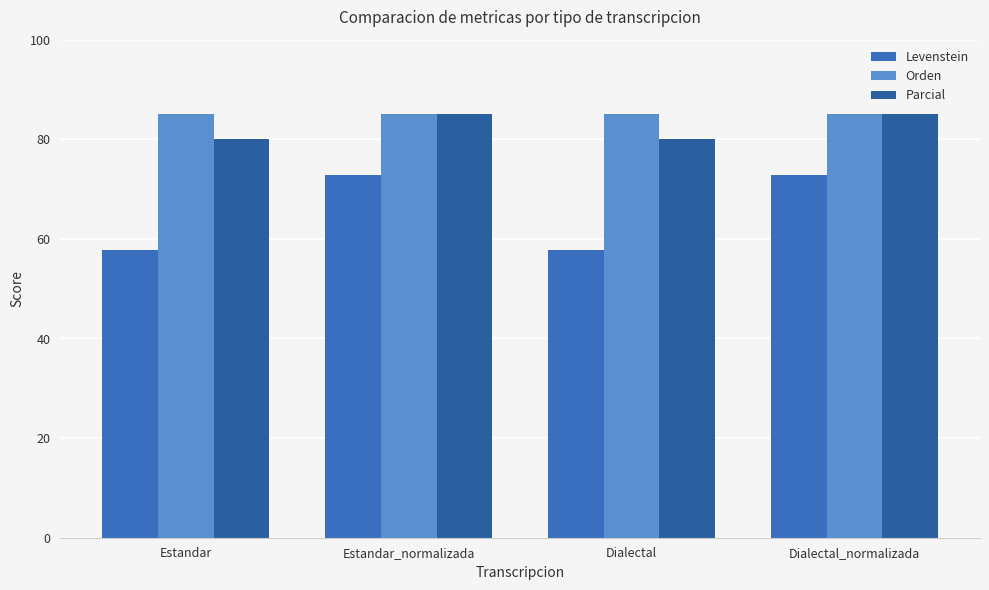

How many series are shown in this chart?

3